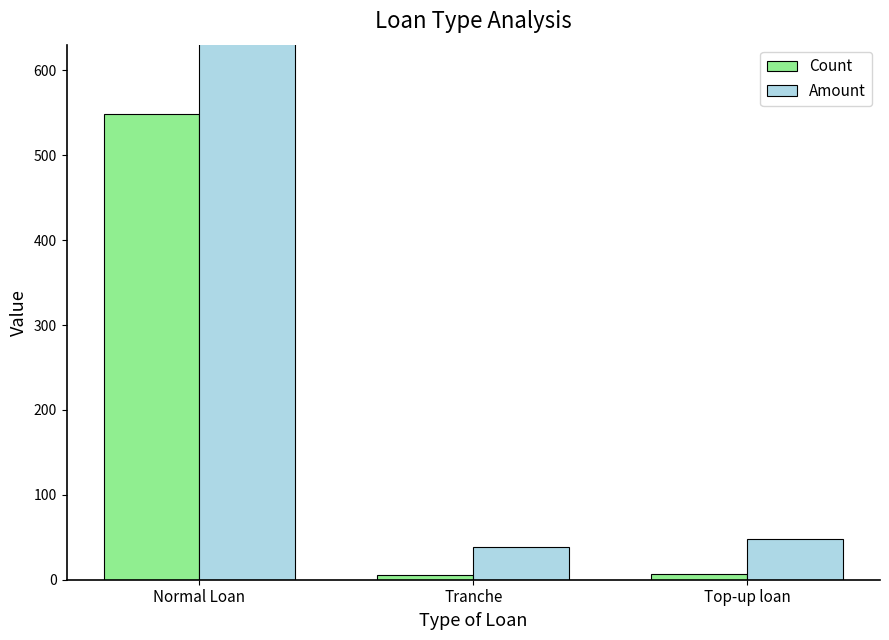

What is the approximate value of Count at Top-up loan?

7.0